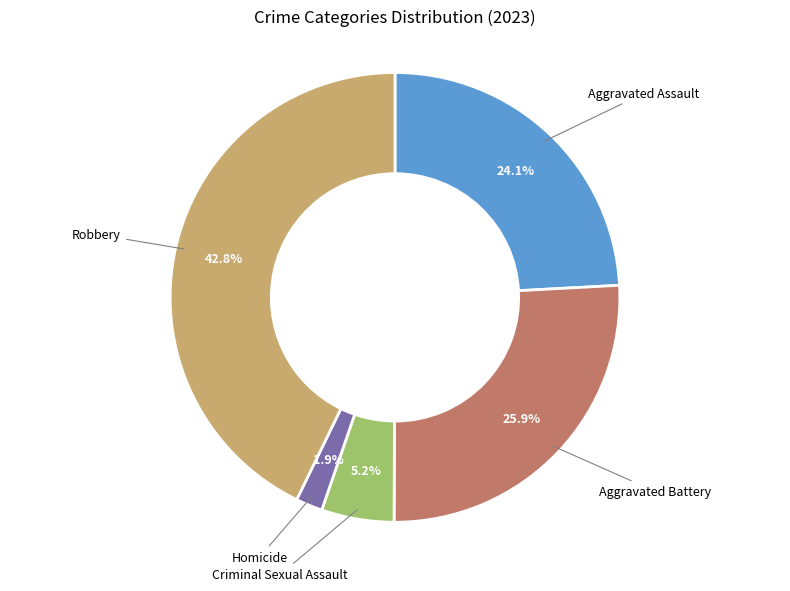

Rank the categories by value from lowest to highest.

Homicide, Criminal Sexual Assault, Aggravated Assault, Aggravated Battery, Robbery